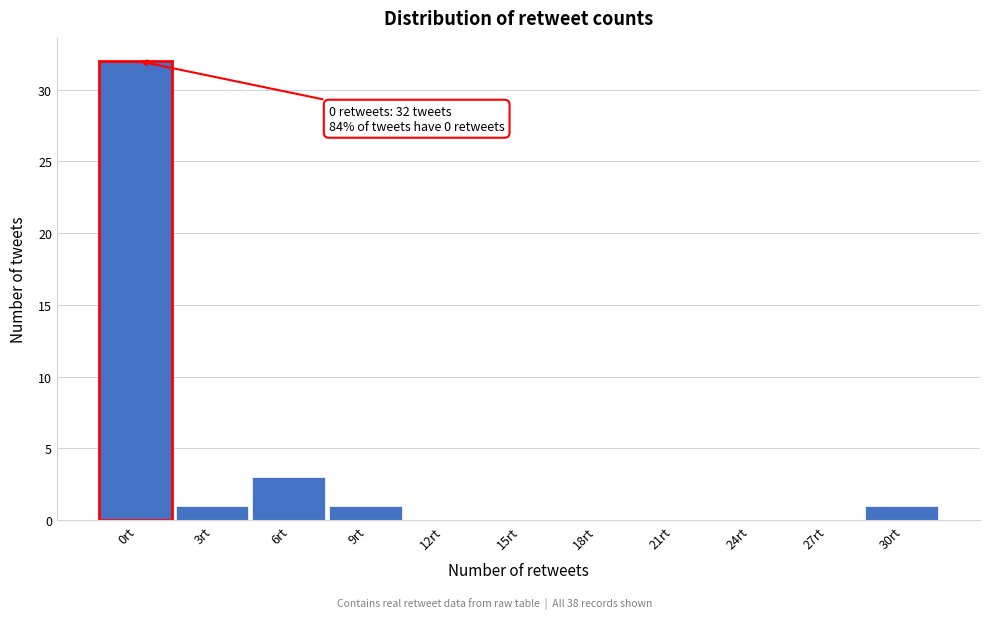

Reading left to right, extract all data points from this chart.

0rt=32	3rt=1	6rt=3	9rt=1	12rt=0	15rt=0	18rt=0	21rt=0	24rt=0	27rt=0	30rt=1